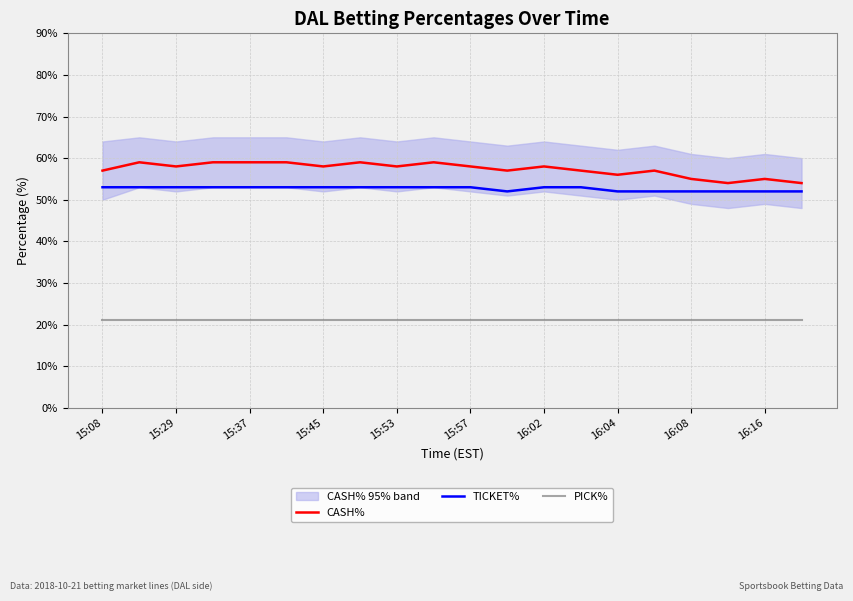

Is it true that TICKET% equals 0.5 at 15:53?

True